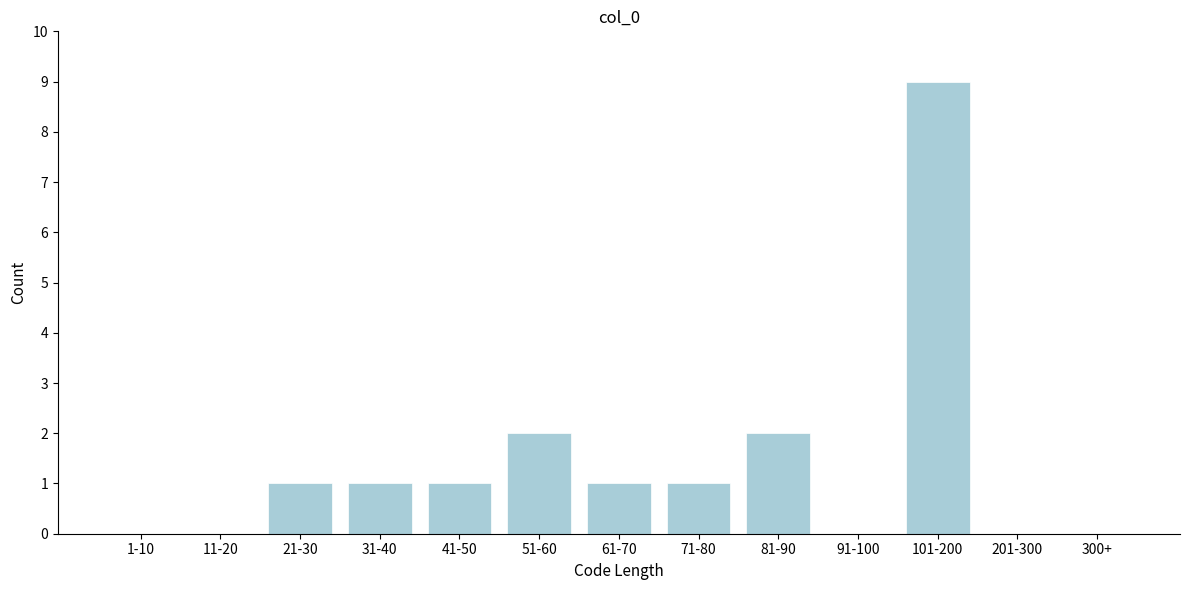

Reading left to right, transcribe all the data shown in this chart.

1-10=0	11-20=0	21-30=1	31-40=1	41-50=1	51-60=2	61-70=1	71-80=1	81-90=2	91-100=0	101-200=9	201-300=0	300+=0